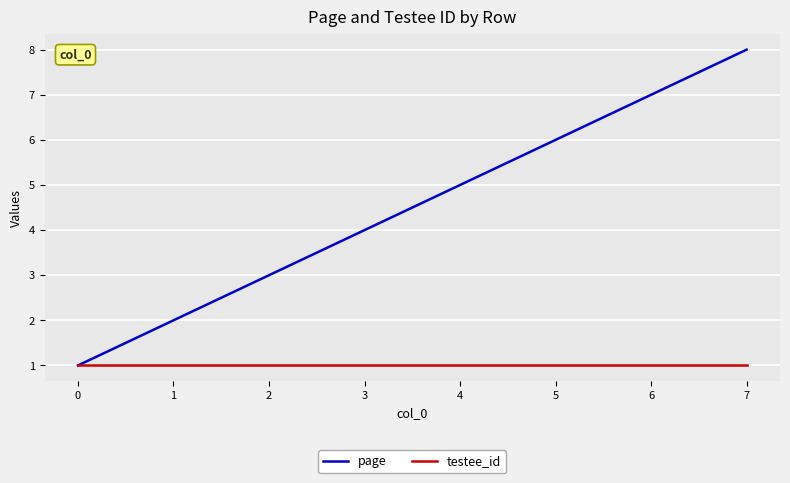

What is the minimum value for page?

1